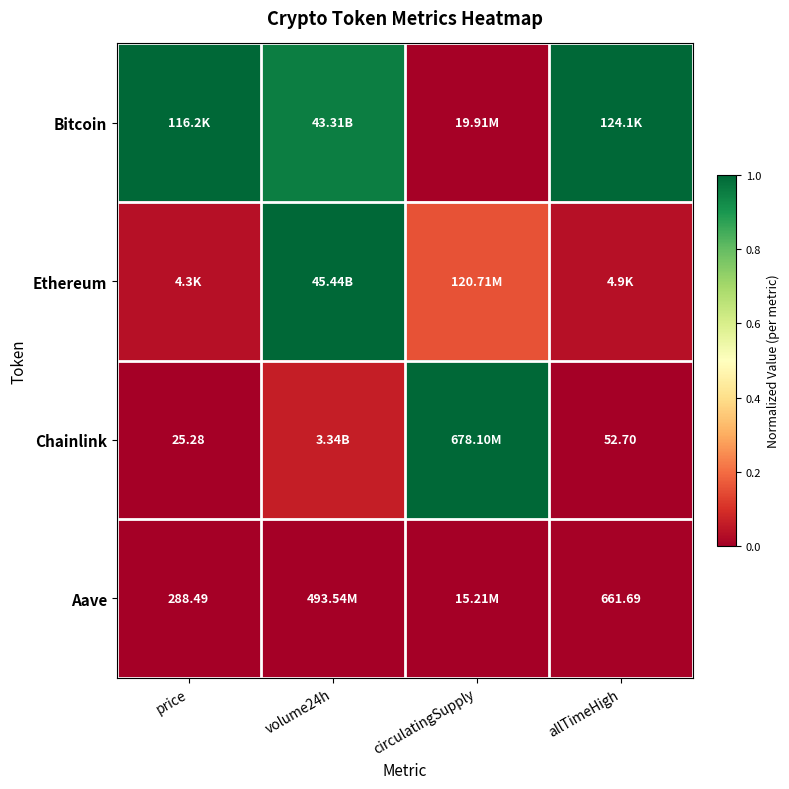

Is the value of Chainlink at price greater than the value of Aave at allTimeHigh?

No